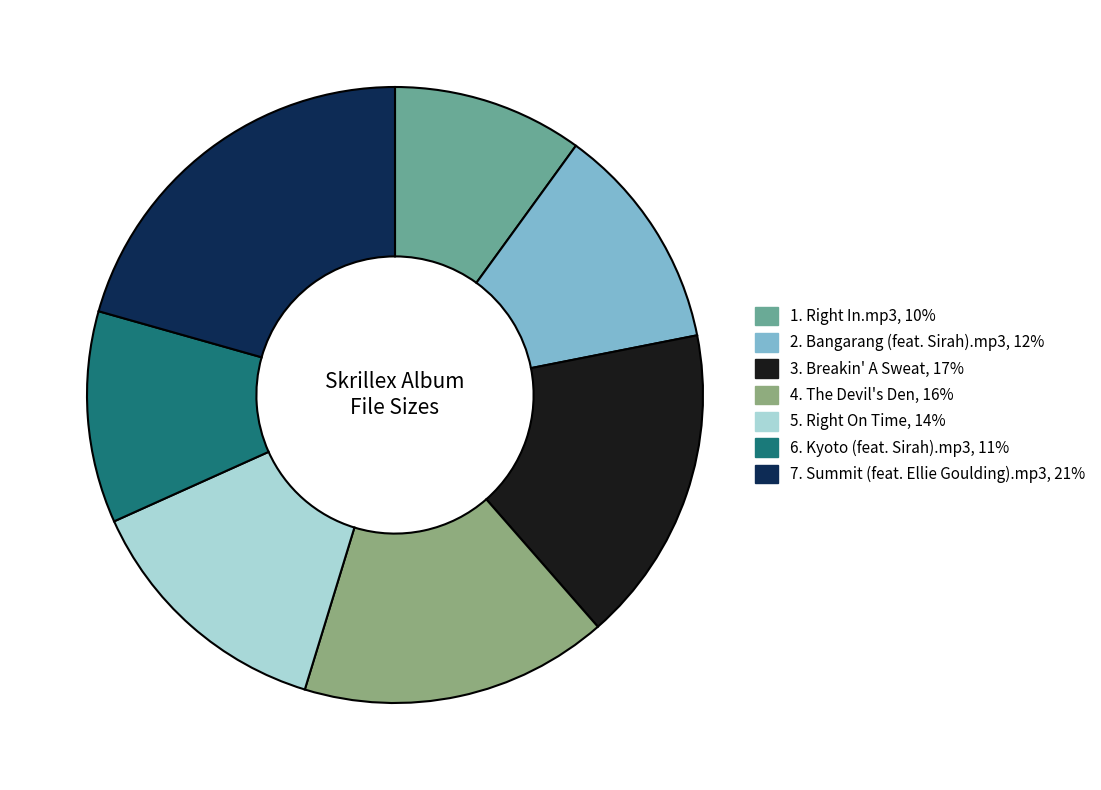

Combined, do 6. Kyoto (feat. Sirah).mp3 and 3. Breakin' A Sweat account for over 50%?

No